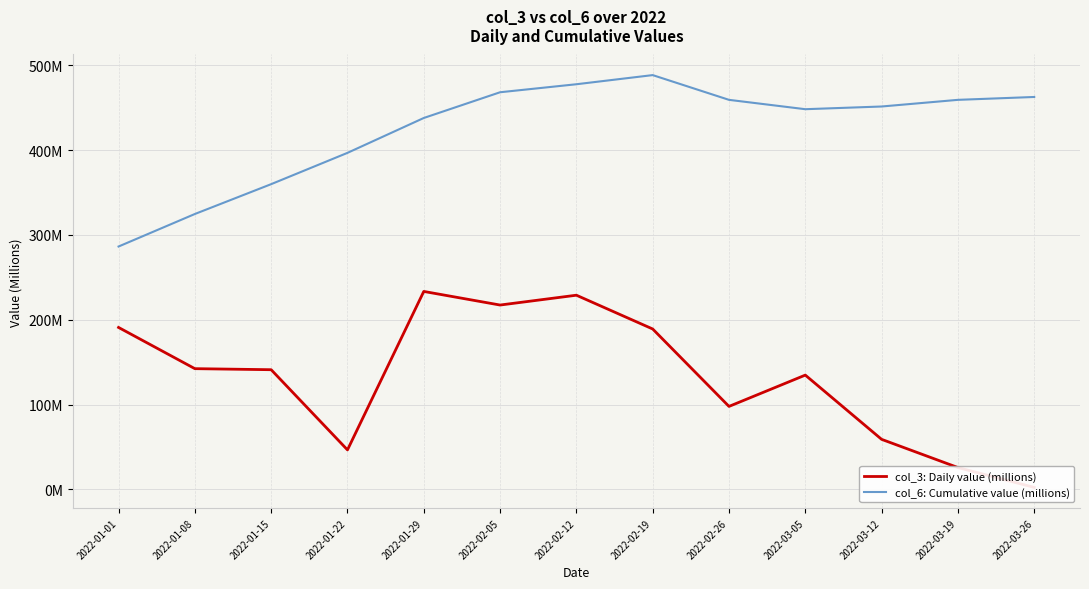

What is the value of the col_3: Daily value (millions) point at the 2nd from the left?

142.4